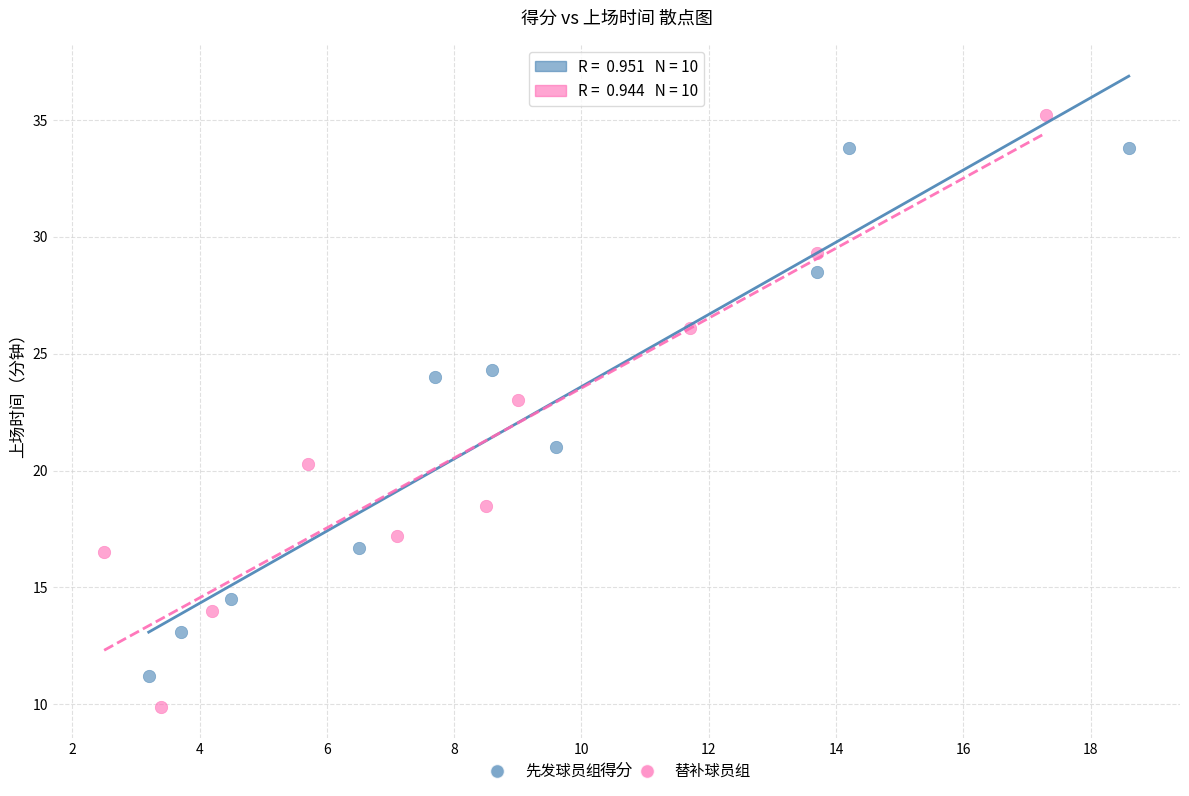

What are all the series names shown in the legend?

先发球员组, 替补球员组